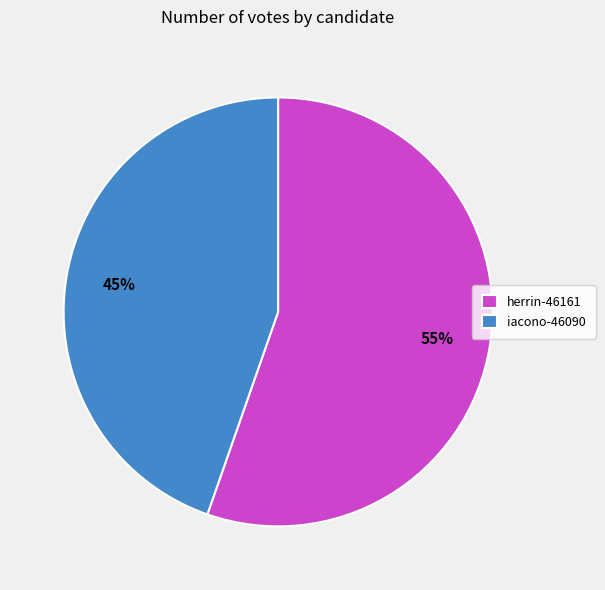

Does any single category account for the majority?

Yes